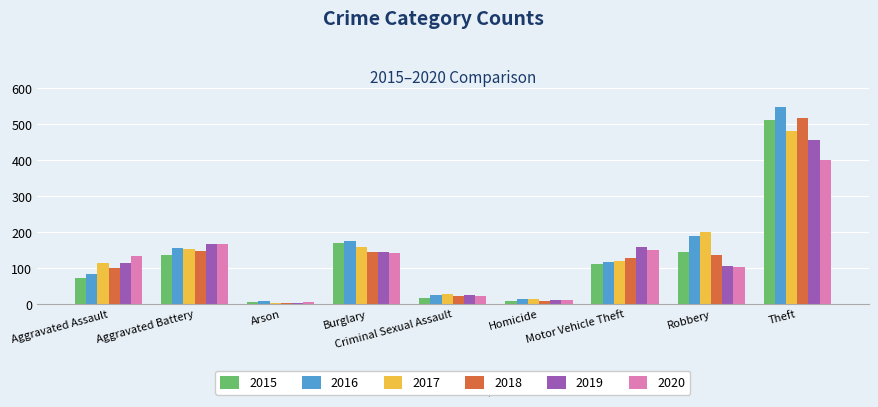

The 2019 series shows 146 at Burglary. True or false?

True